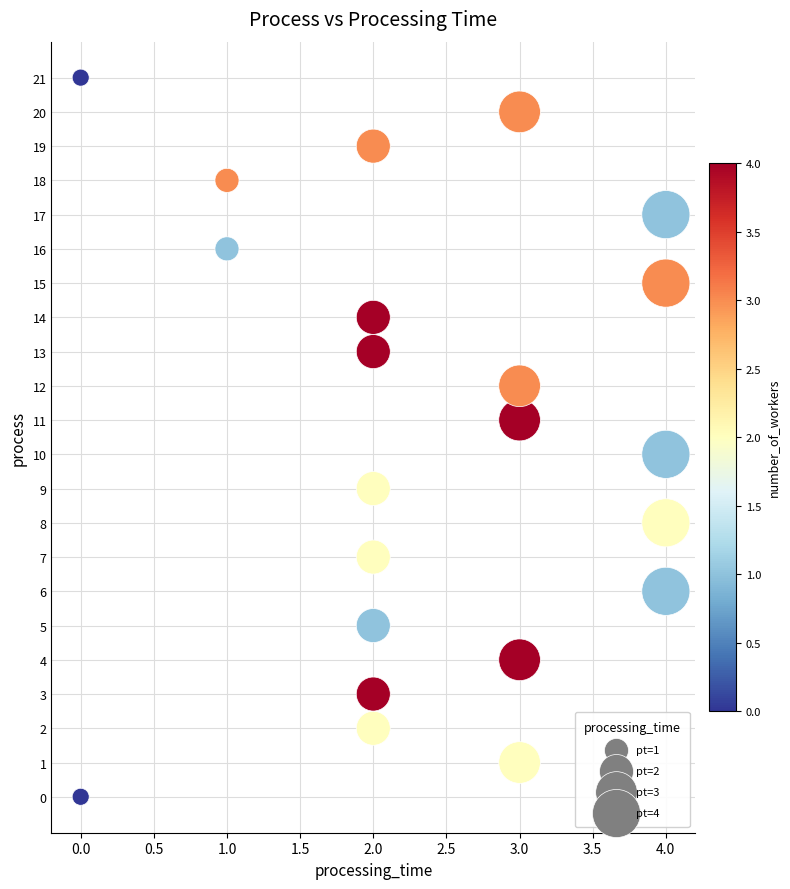

What is the range of X values (max minus min)?

4